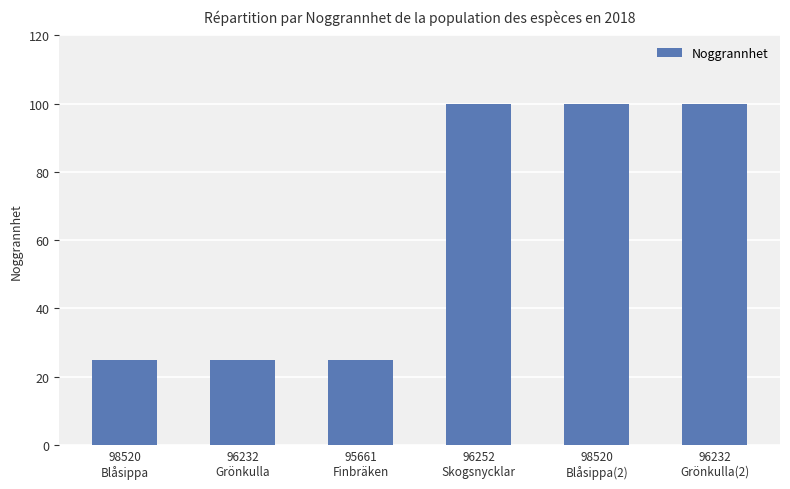

What is the difference between the second highest and second lowest values?

75